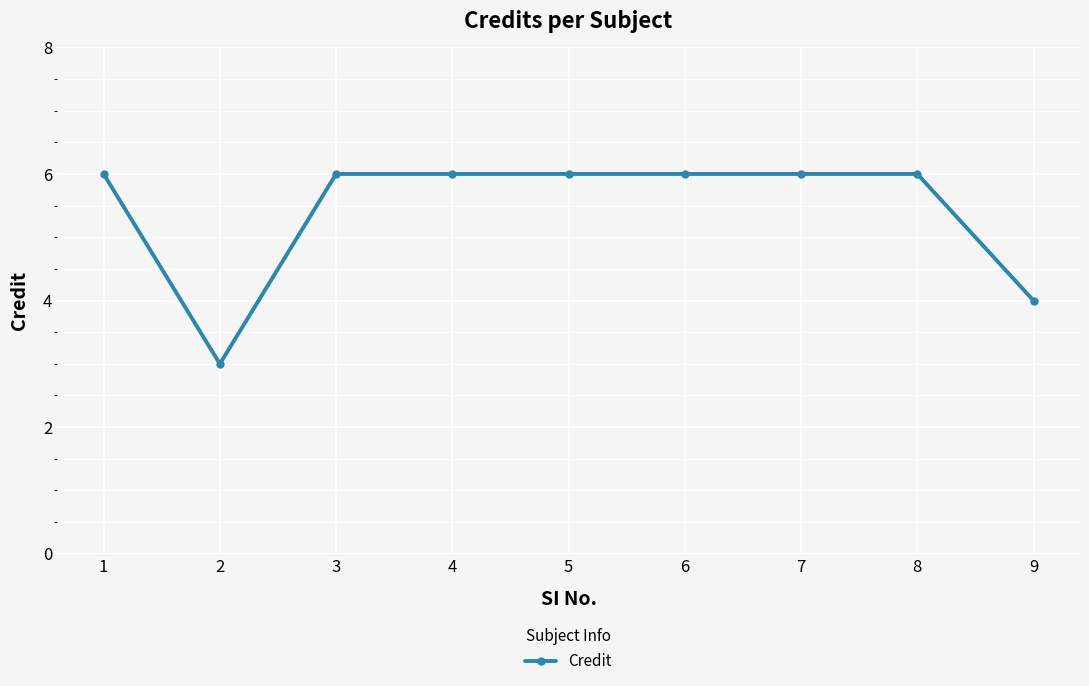

Does the chart display data point markers on the line(s)?

Yes